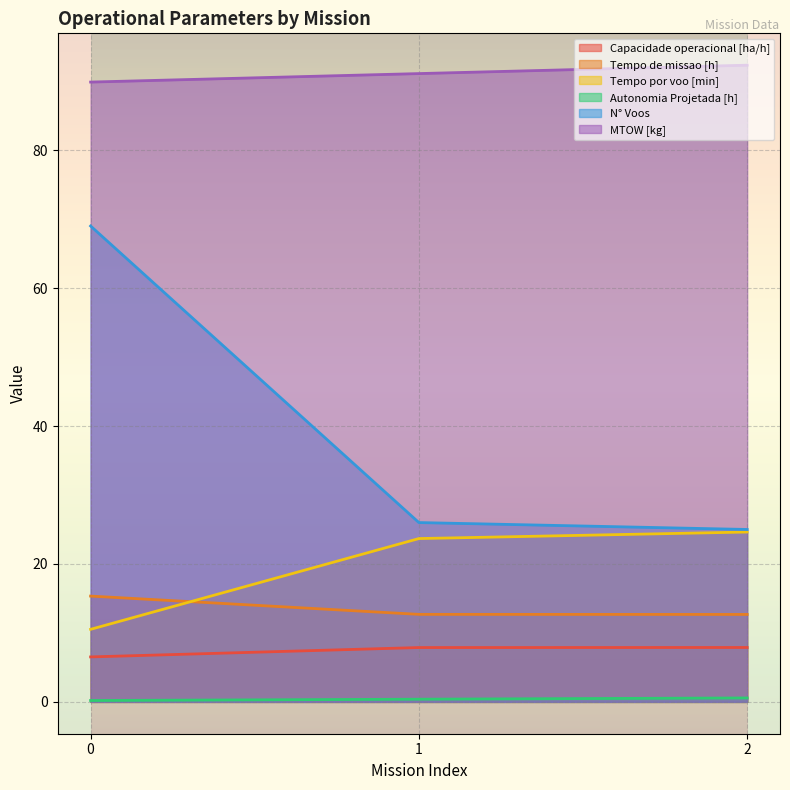

Reading right to left, what are all the values shown in this chart?

Capacidade operacional [ha/h]: 7.9	7.9	6.5
Tempo de missao [h]: 12.7	12.7	15.3
Tempo por voo [min]: 24.6	23.7	10.5
Autonomia Projetada [h]: 0.6	0.4	0.2
N° Voos: 25.0	26.0	69.0
MTOW [kg]: 92.3	91.1	89.9